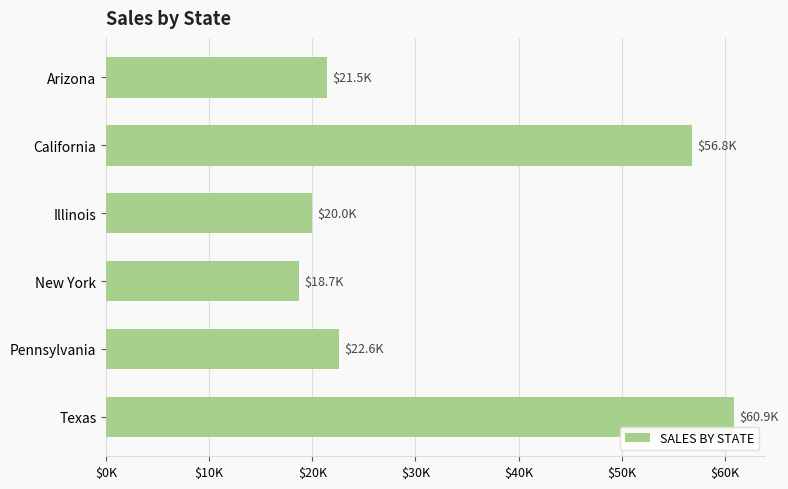

What is the difference between the maximum and minimum values?

42211.9